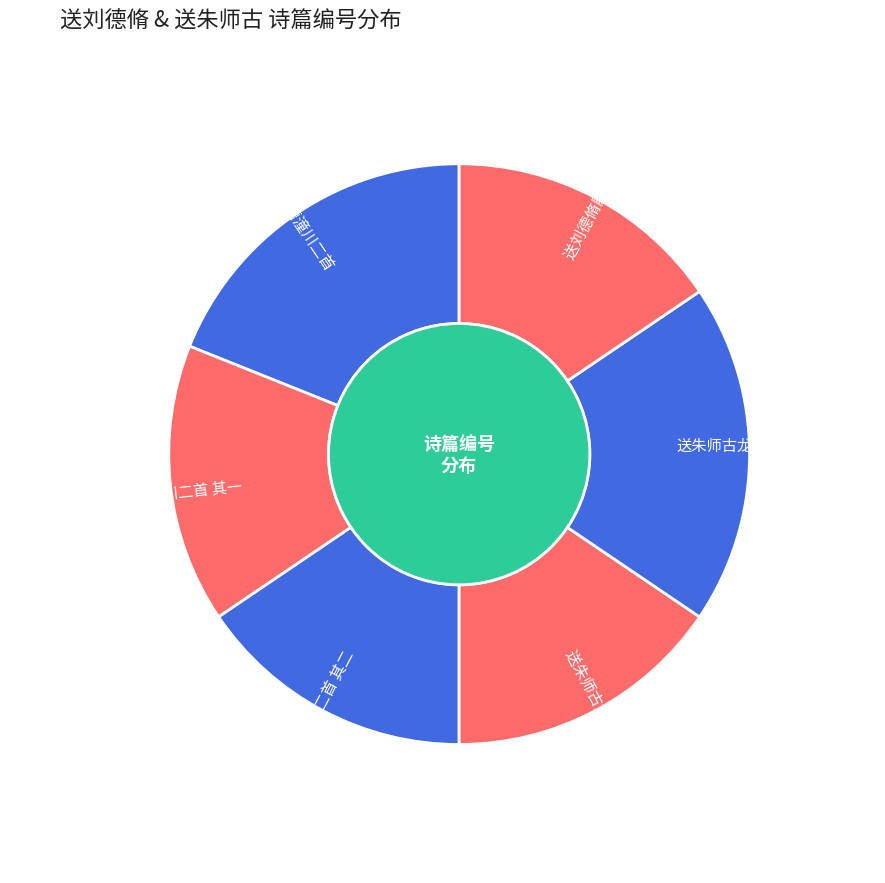

Is it true that 送朱师古龙图少卿帅潼川二首 其二 is 5% of the pie?

False